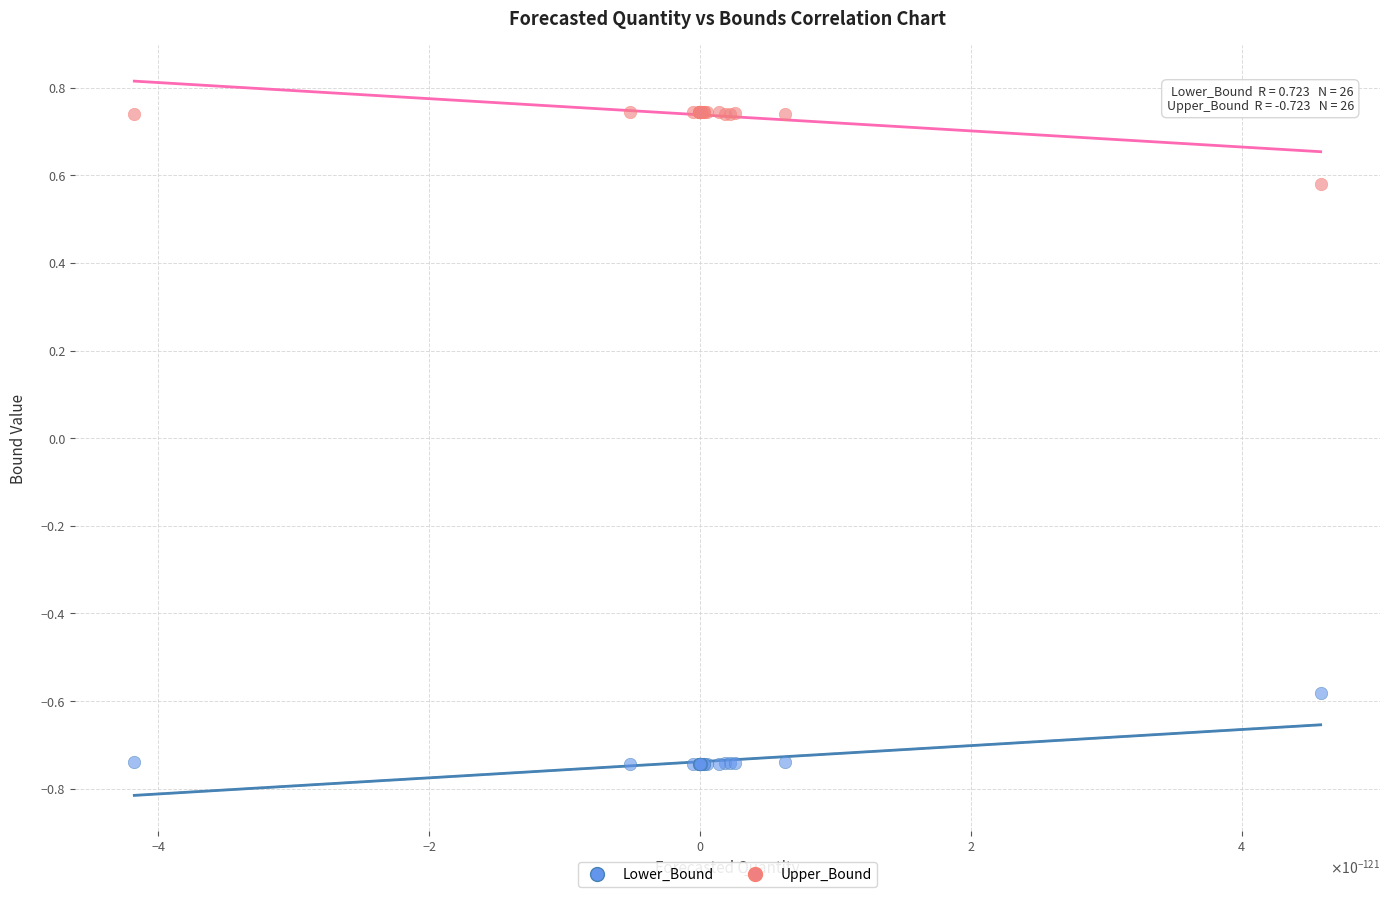

What are all the series names shown in the legend?

Lower_Bound, Upper_Bound